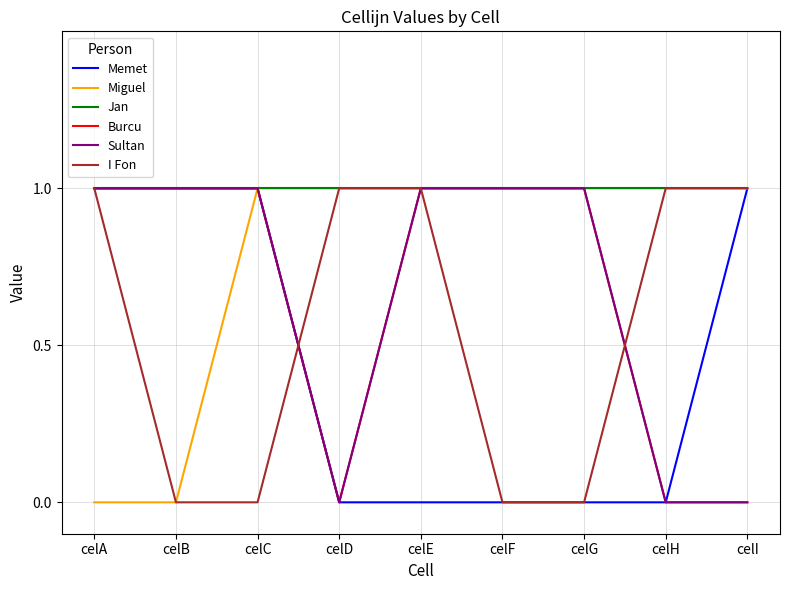

What is the spread (max minus min) of values at celE?

1